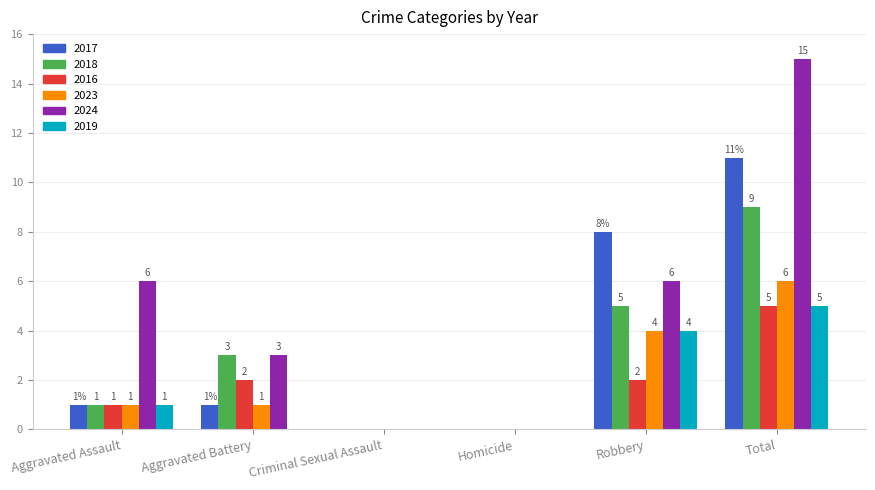

True or false: 2016 has a value of 0 at Aggravated Assault.

False